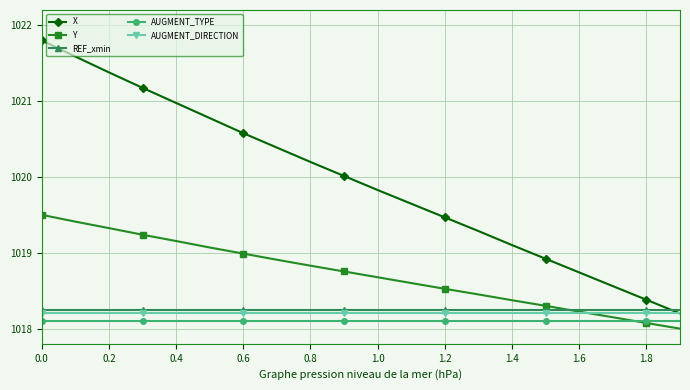

How many lines are shown in the chart?

5